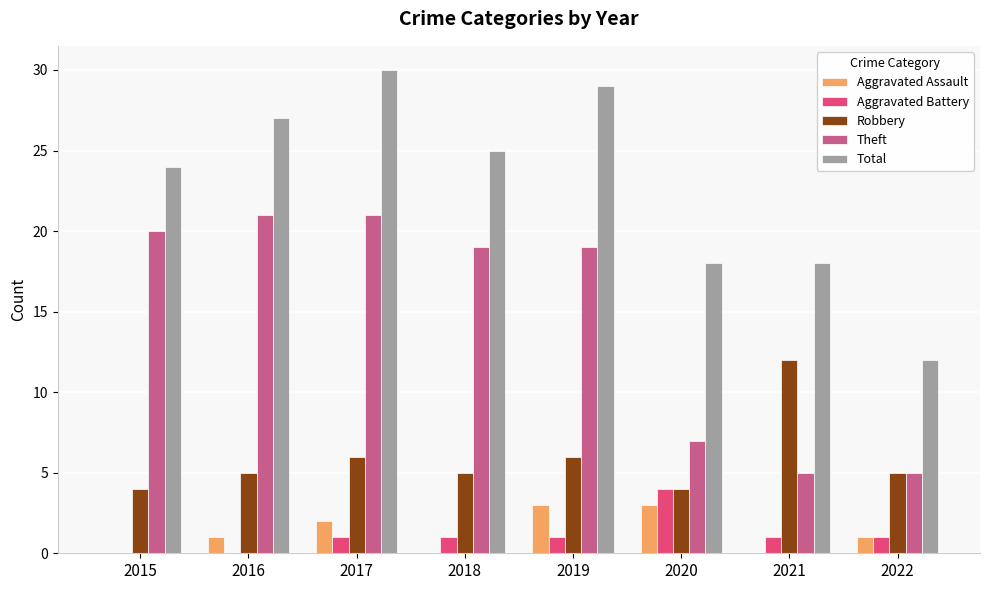

Between 2019 and 2021, which series saw the biggest shift?

Theft